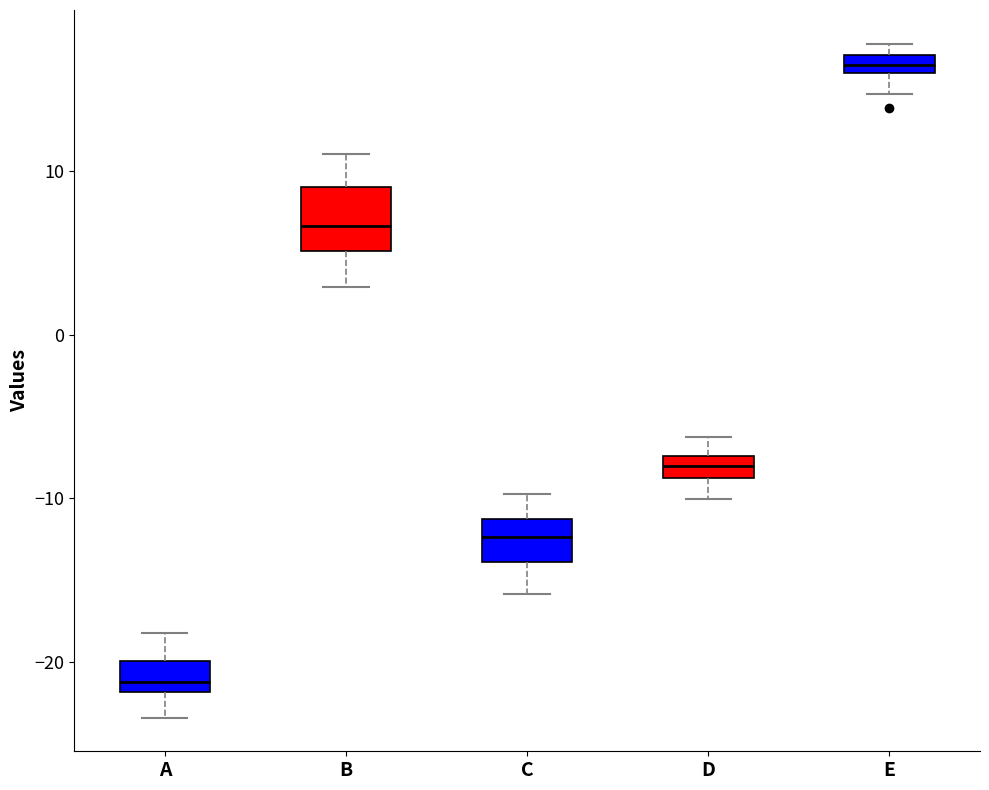

Comparing the boxes themselves (not the whiskers), which one is the tallest?

B